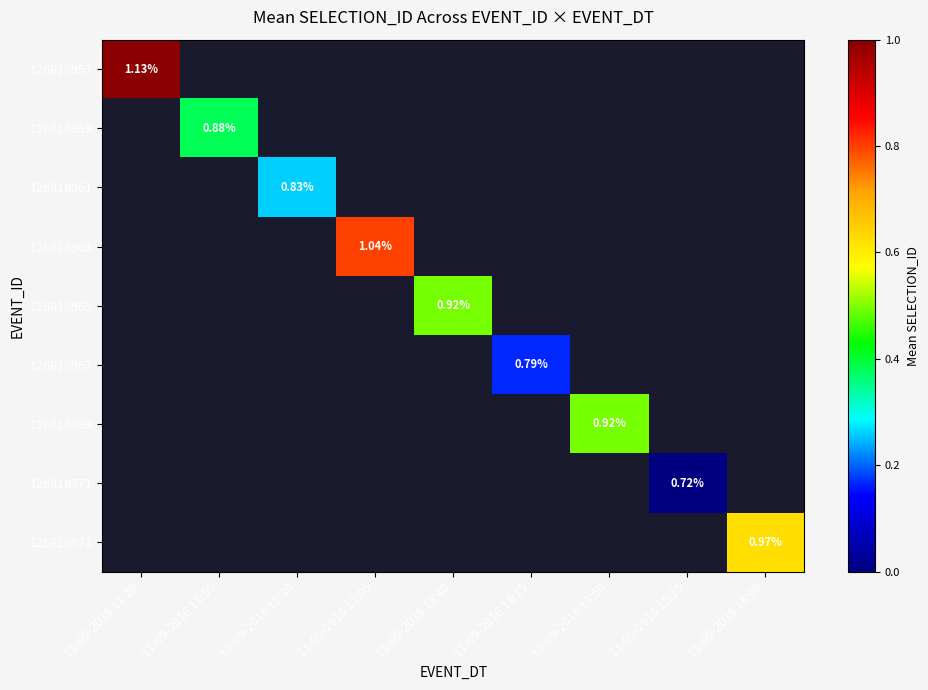

At how many categories does at least one series exceed 7492589?

8